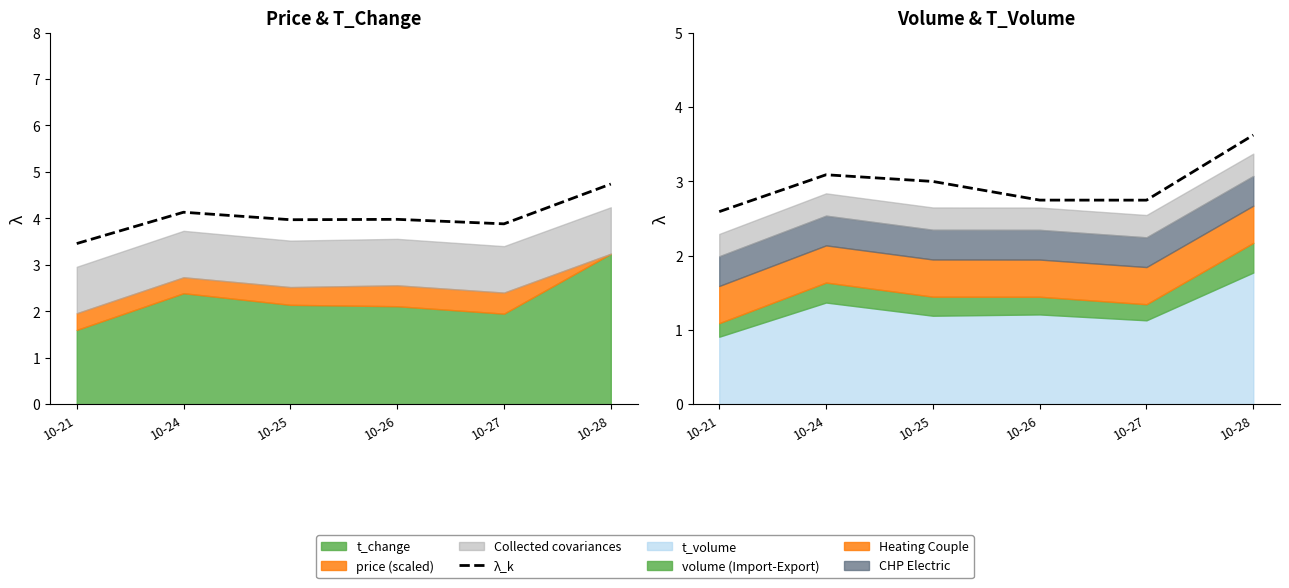

True or false: the data has more than 0 interior local peaks.

True